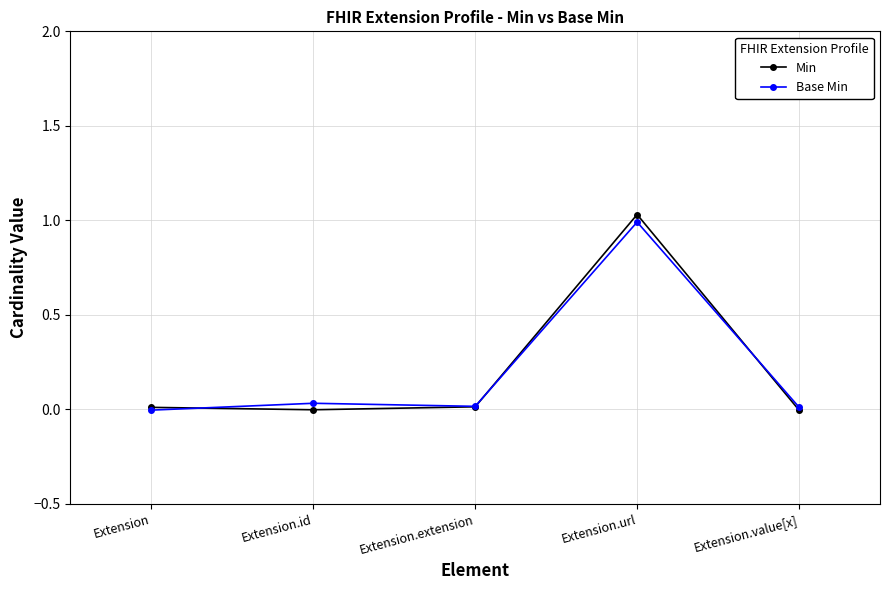

What is the label of the 5th point from the left?

Extension.value[x]